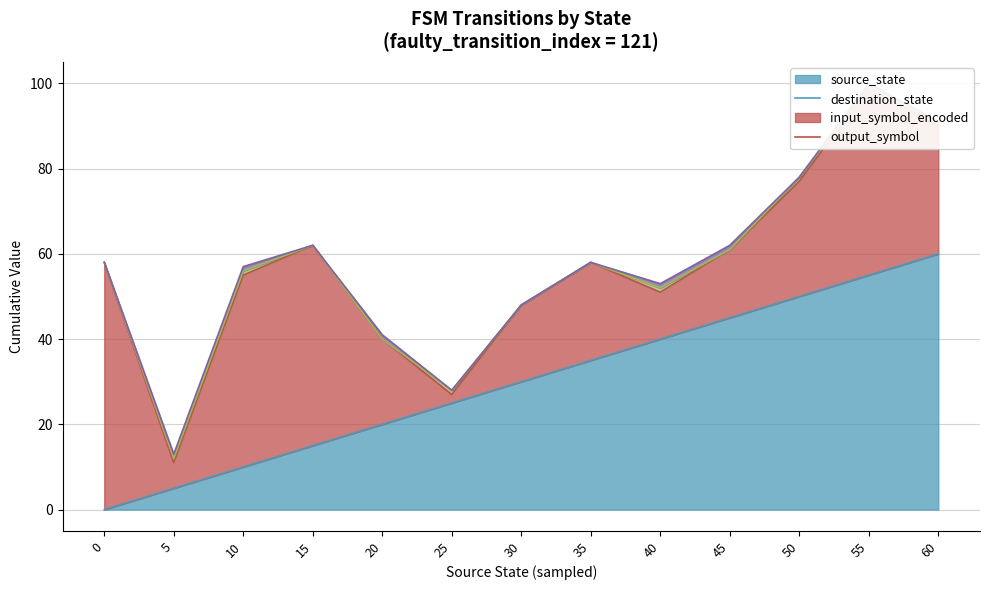

True or false: output_symbol and source_state cross at least once.

False